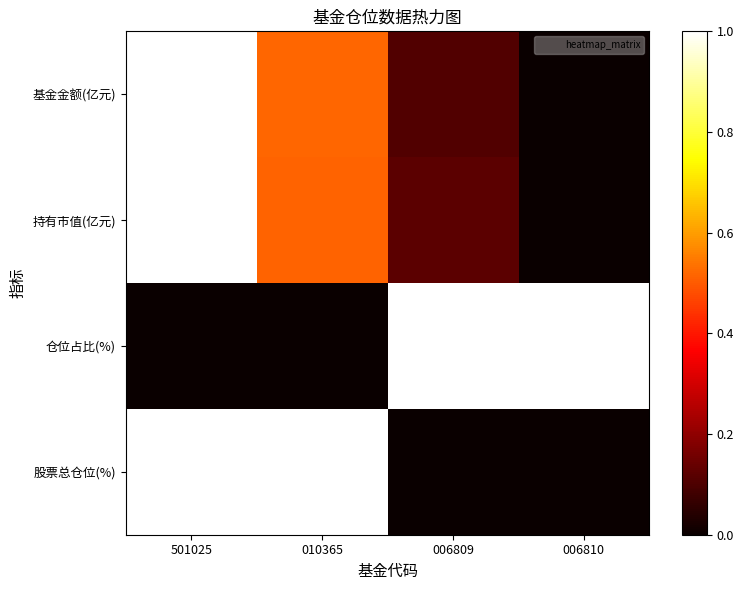

Rank the series at 010365 from lowest to highest value.

仓位占比(%), 持有市值(亿元), 基金金额(亿元), 股票总仓位(%)